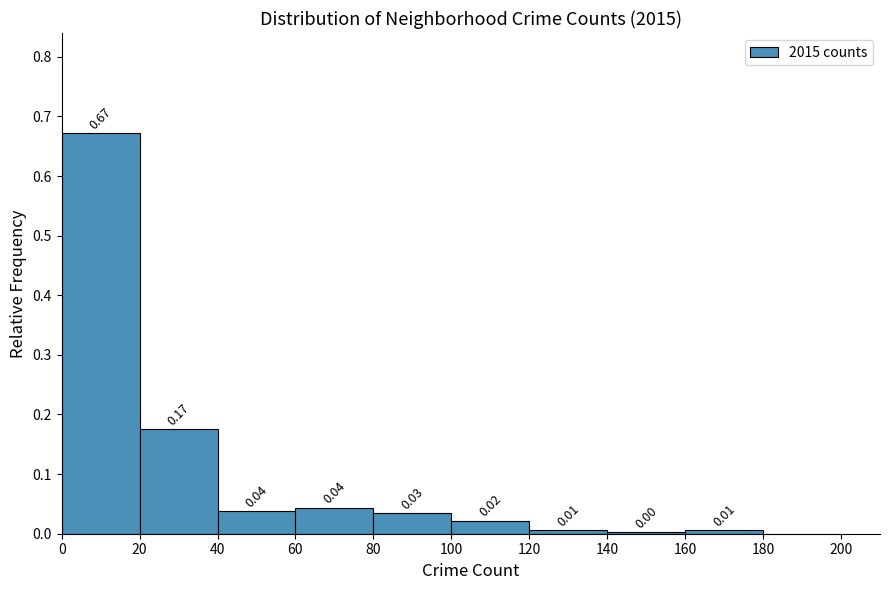

Over which range of the x-axis is the bar tallest?

0 to 20